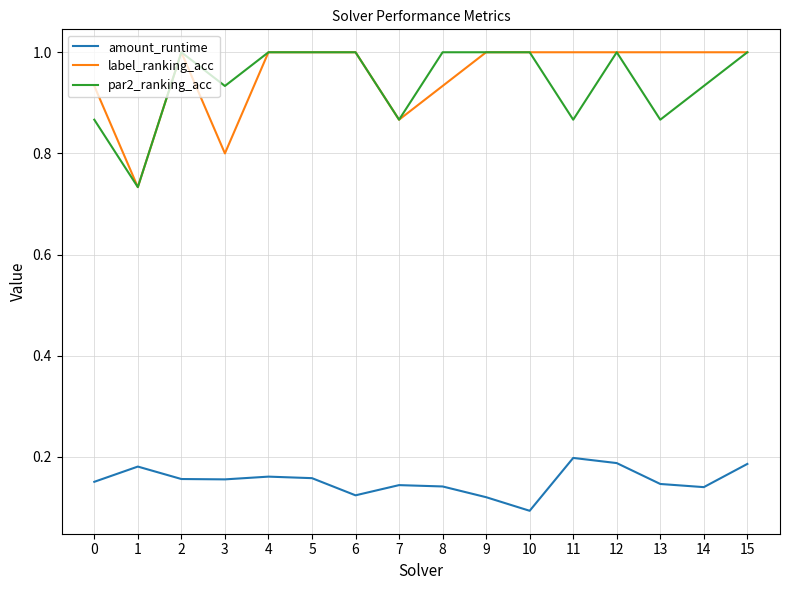

Is the value of amount_runtime at 2 greater than the value of label_ranking_acc at 12?

No